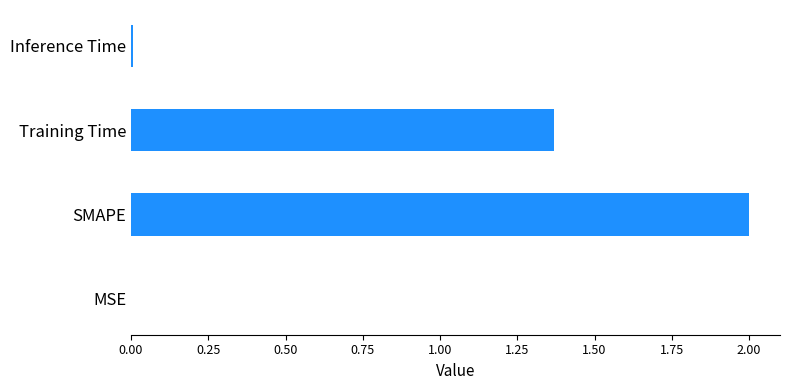

The chart shows a value of 2.0 at SMAPE. True or false?

True